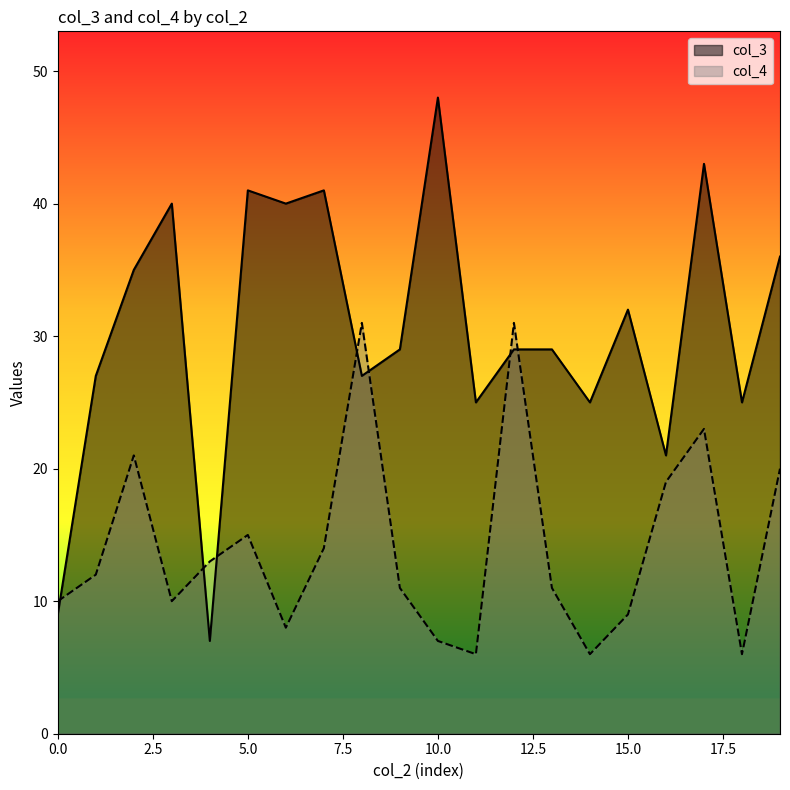

How many times do col_4 and col_3 cross each other?

7